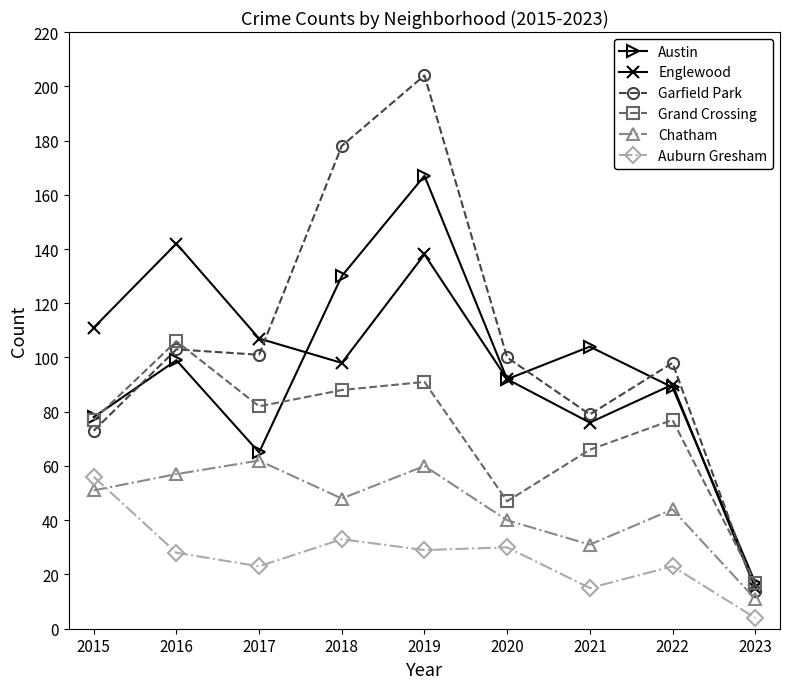

Reading left to right, list all the values displayed in this chart.

Austin: 78	99	65	130	167	92	104	89	17
Englewood: 111	142	107	98	138	92	76	90	15
Garfield Park: 73	103	101	178	204	100	79	98	14
Grand Crossing: 77	106	82	88	91	47	66	77	17
Chatham: 51	57	62	48	60	40	31	44	11
Auburn Gresham: 56	28	23	33	29	30	15	23	4